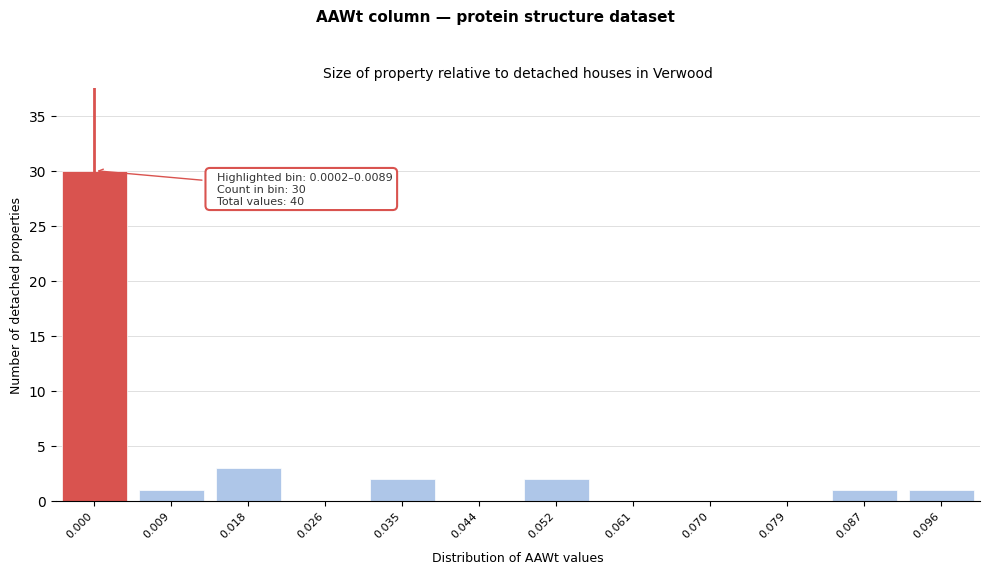

Reading left to right, list all the values displayed in this chart.

0.000=30	0.009=1	0.018=3	0.026=0	0.035=2	0.044=0	0.052=2	0.061=0	0.070=0	0.079=0	0.087=1	0.096=1